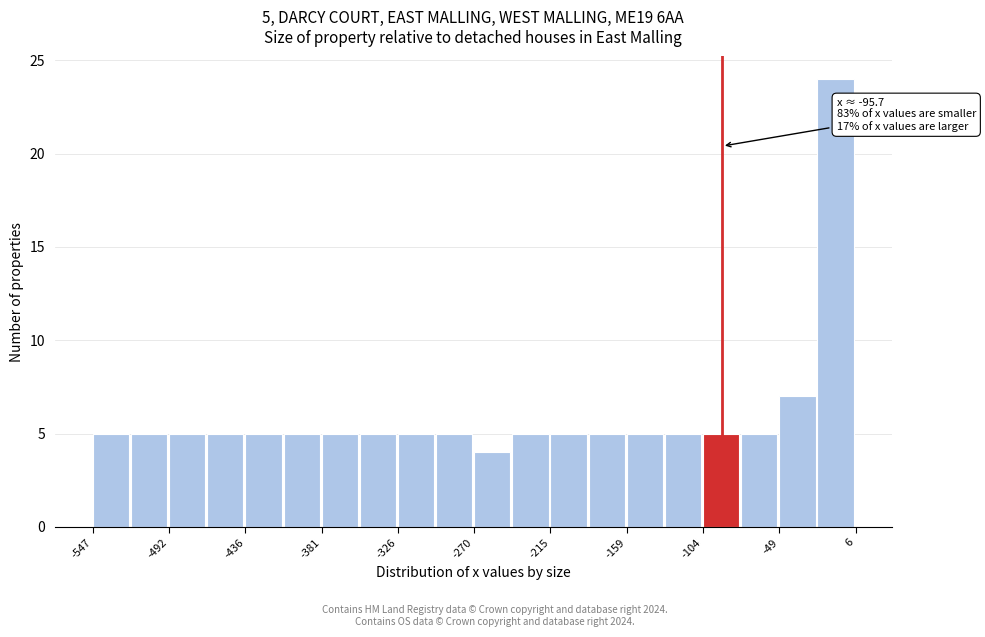

Around what value on the x-axis is the tallest bar? Give the approximate position of its centre, as read against the axis.

-10